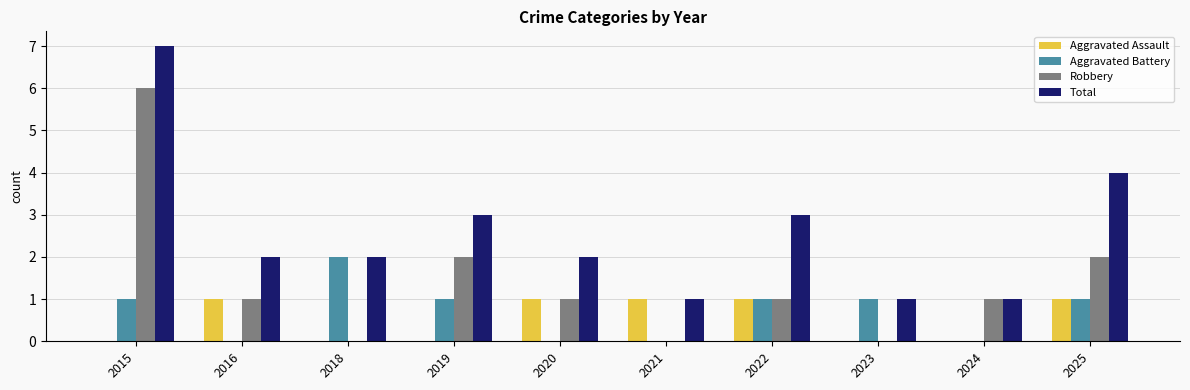

Is the value of Total at 2015 greater than the value of Aggravated Assault at 2020?

Yes